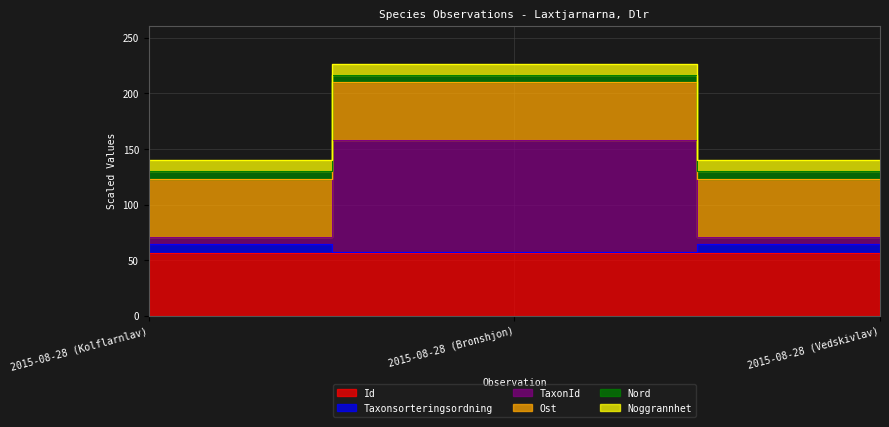

What is the minimum value shown in the chart?

56.8